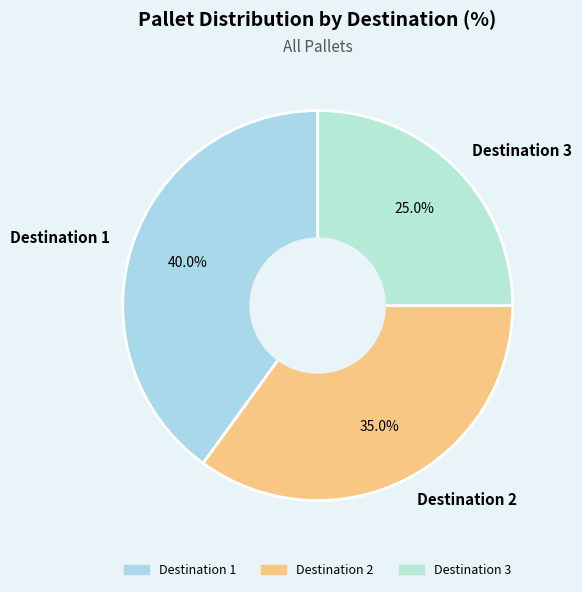

Does Destination 2 account for over 50% of the chart?

No